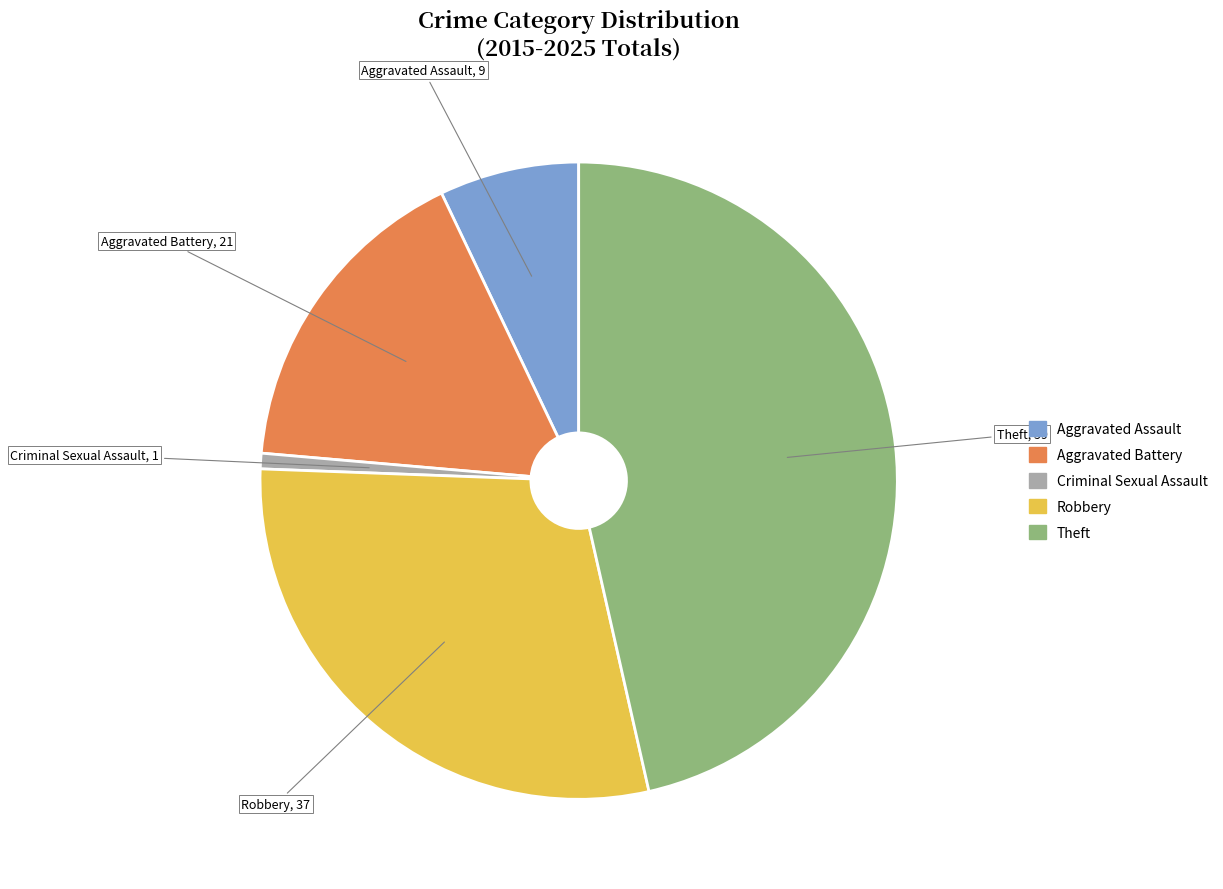

How many segments does this pie chart have?

5